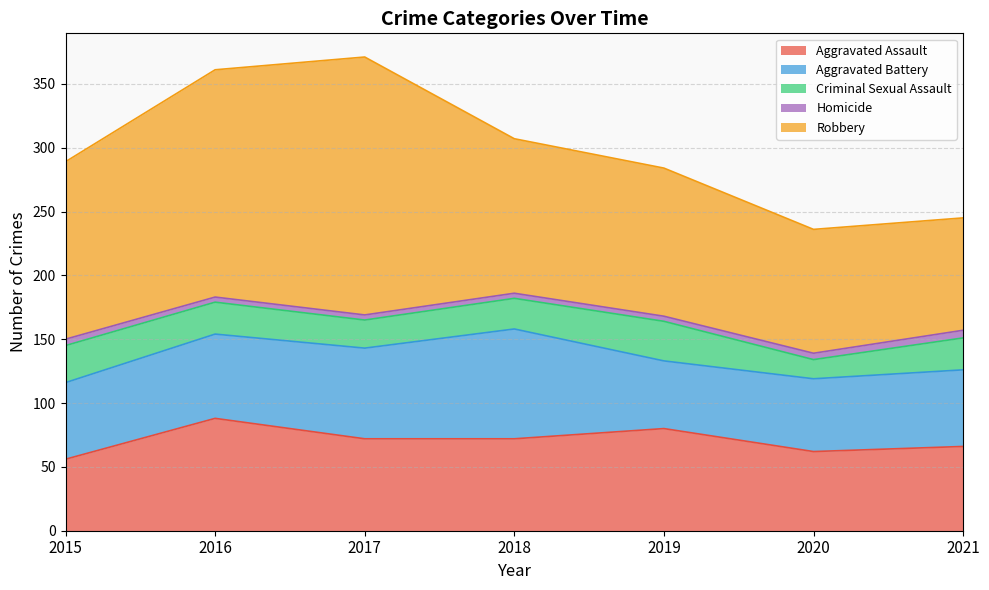

Reading left to right, extract all data points from this chart.

Aggravated Assault: 56	88	72	72	80	62	66
Aggravated Battery: 60	66	71	86	53	57	60
Criminal Sexual Assault: 29	25	22	24	31	15	25
Homicide: 5	4	4	4	4	5	6
Robbery: 139	178	202	121	116	97	88